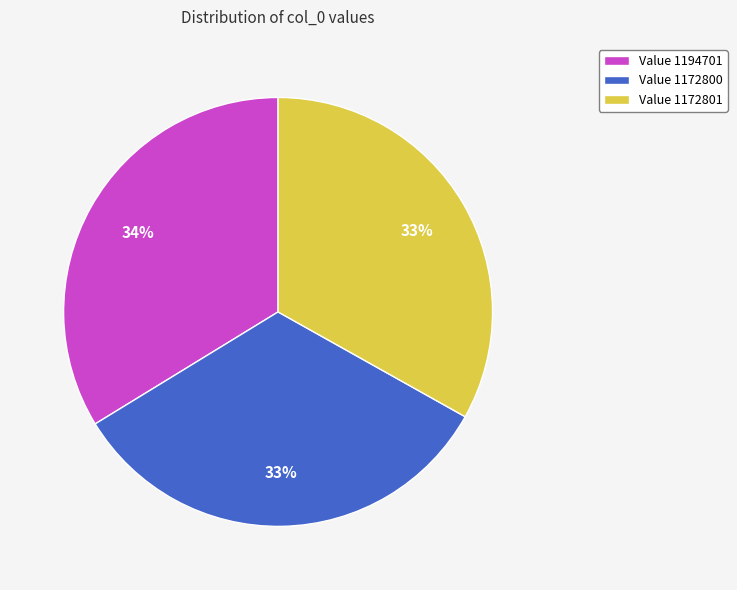

Which slice is the largest?

Value 1194701